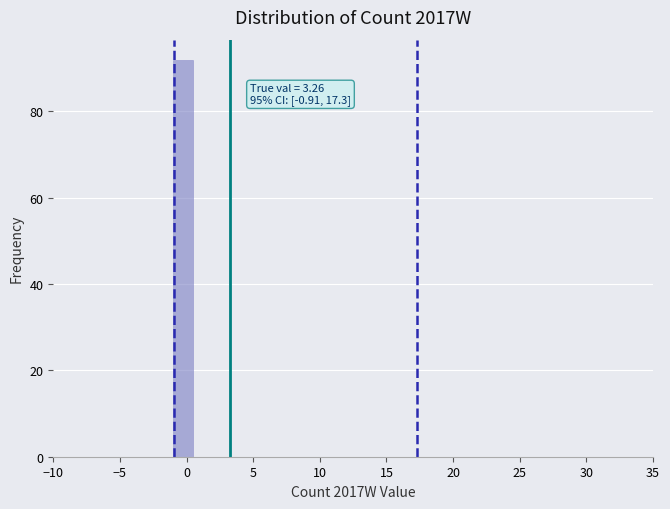

Read against the x-axis, roughly where is the centre of the tallest bar?

0.0